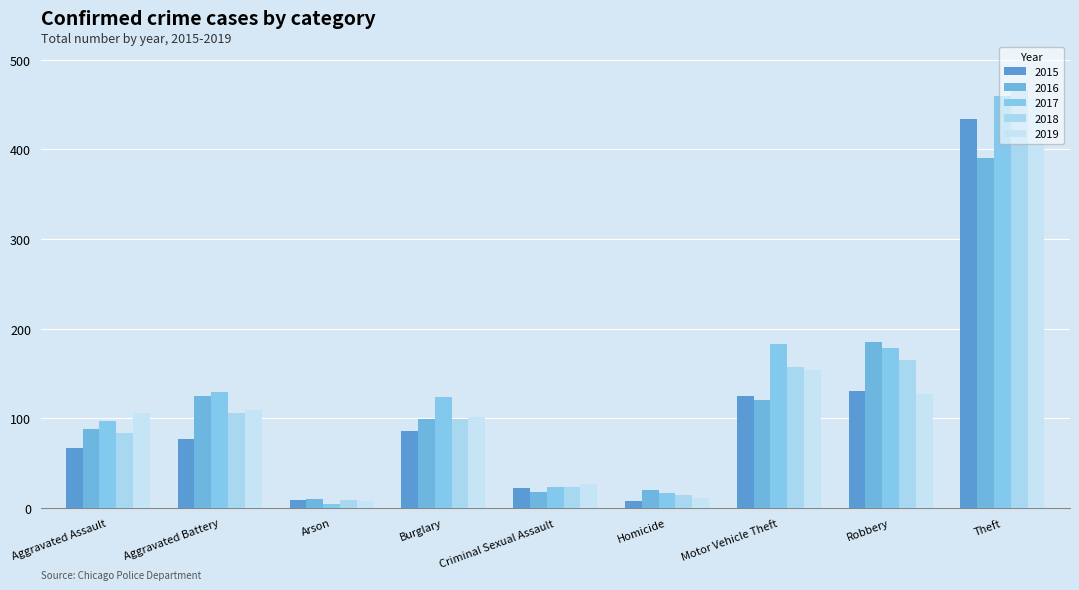

Reading left to right, extract all data points from this chart.

2015: 67	77	9	86	22	8	125	130	434
2016: 88	125	10	99	18	20	121	185	390
2017: 97	129	5	124	24	17	183	178	459
2018: 84	106	9	99	23	14	157	165	466
2019: 106	109	8	102	27	11	154	127	457